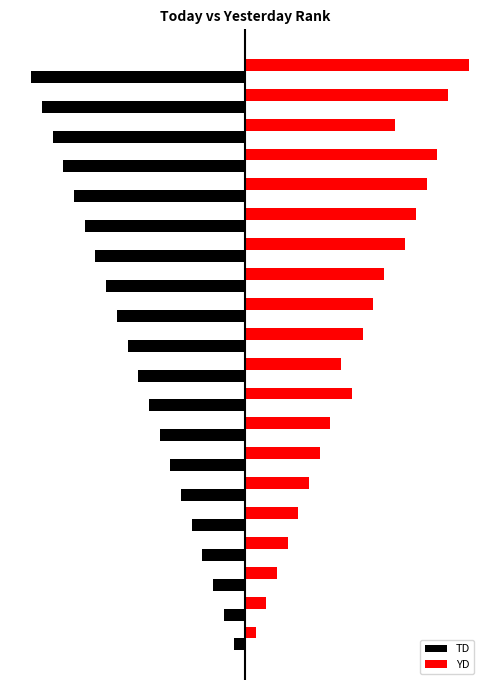

What are all the series names shown in the legend?

TD, YD